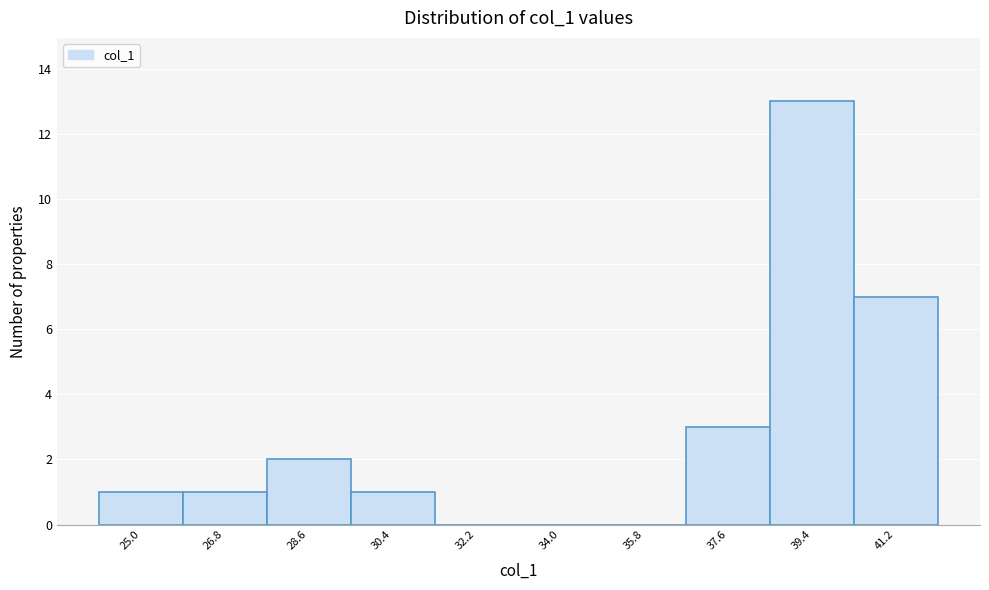

Reading left to right, transcribe all the data shown in this chart.

25.0=1	26.8=1	28.6=2	30.4=1	32.2=0	34.0=0	35.8=0	37.6=3	39.4=13	41.2=7